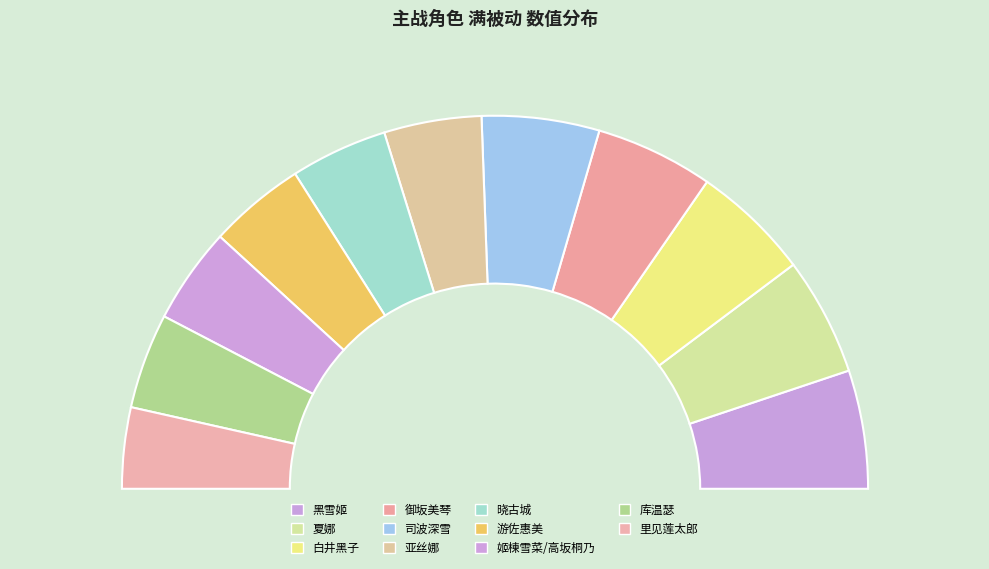

To the nearest percent, what percentage of the pie is 晓古城?

8%